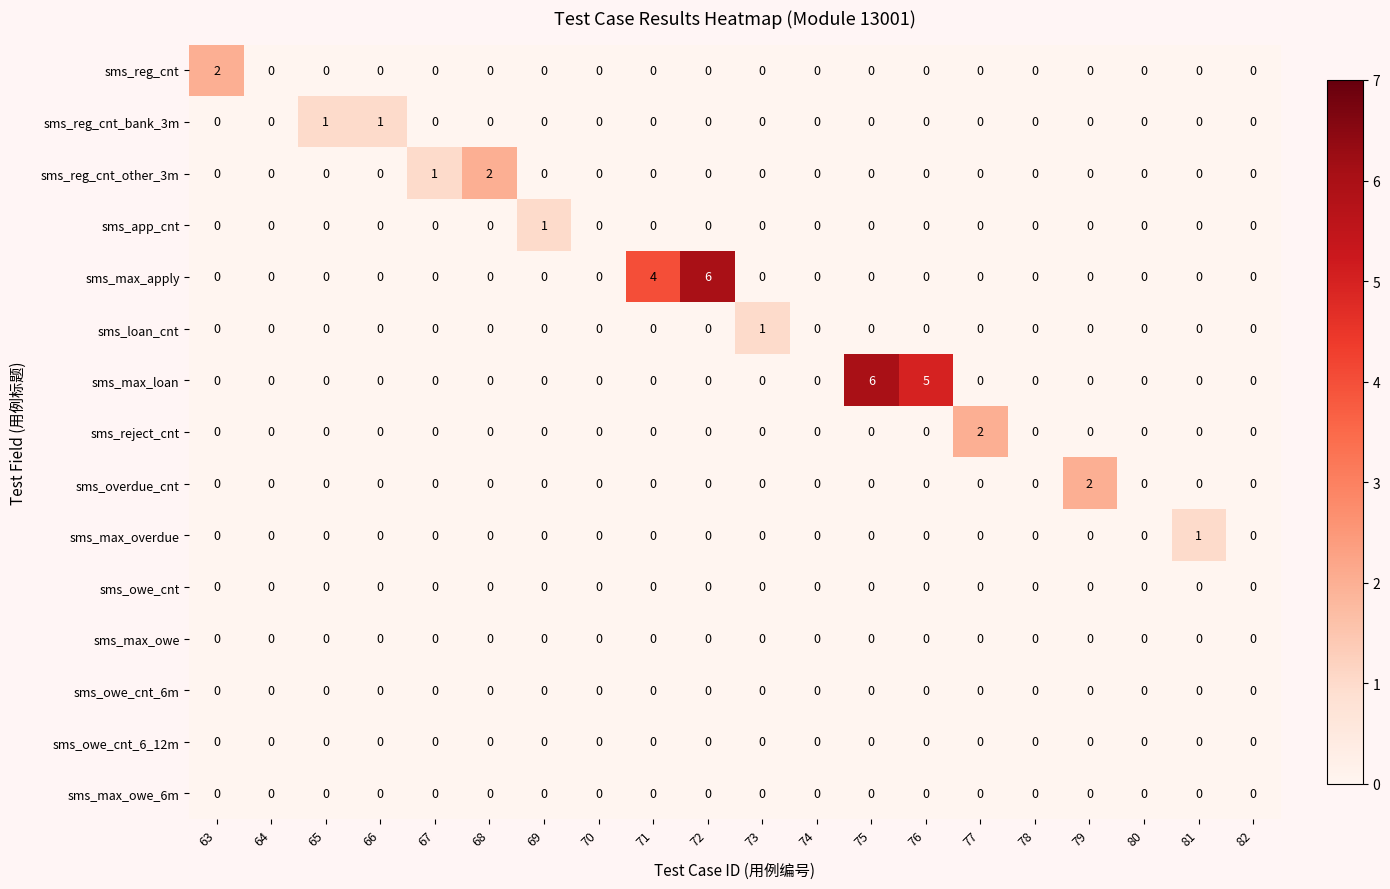

The sms_reg_cnt_bank_3m series shows 1 at 64. True or false?

False